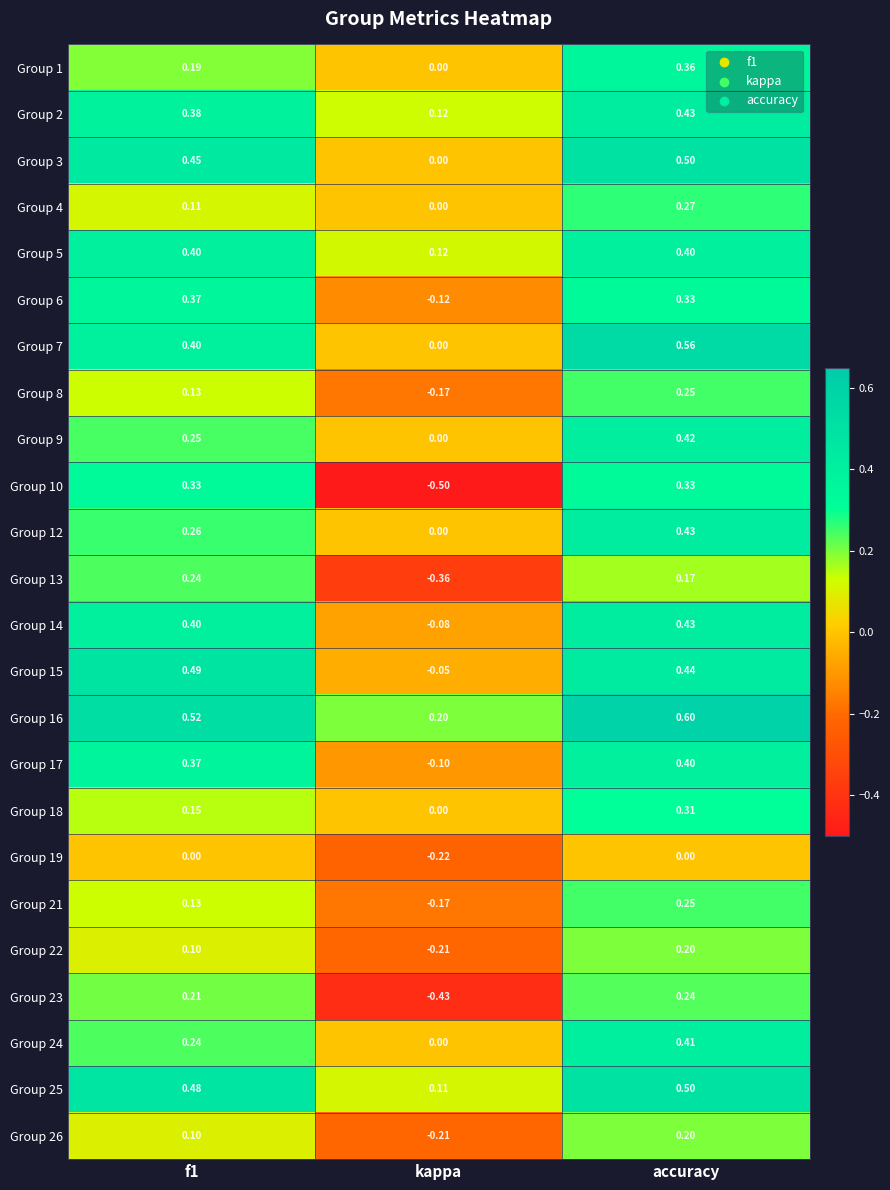

Is the value of Group 3 at f1 greater than the value of Group 19 at f1?

Yes